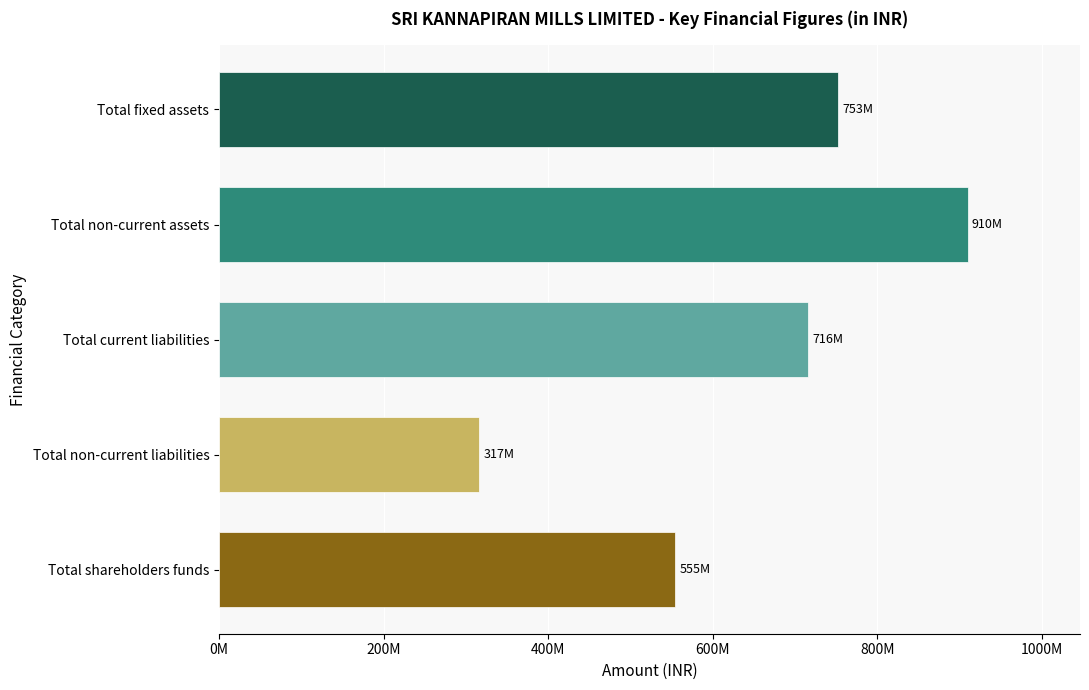

What is the smallest value displayed?

316609000